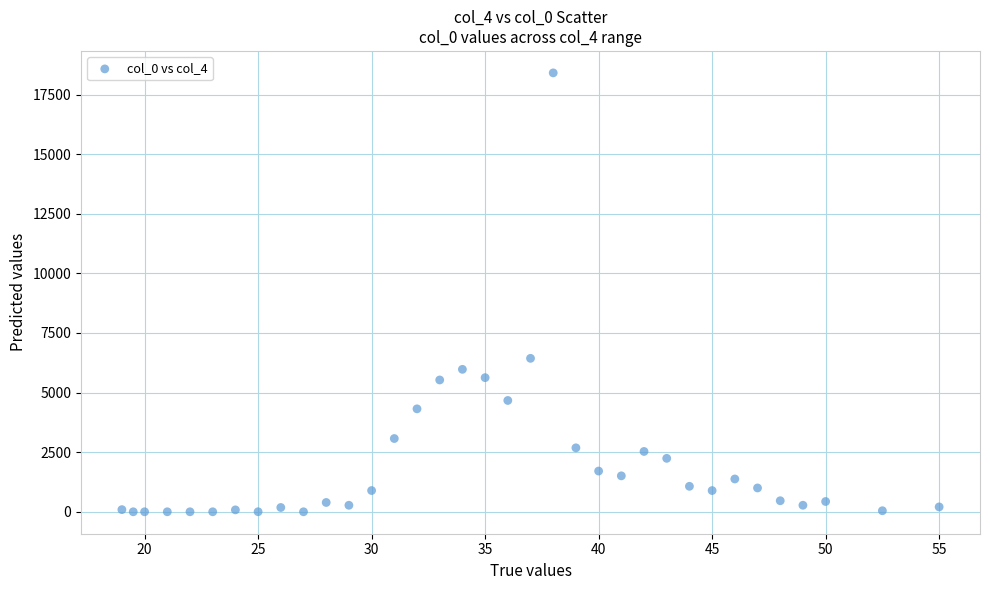

What is the range of Y values (max minus min)?

18407